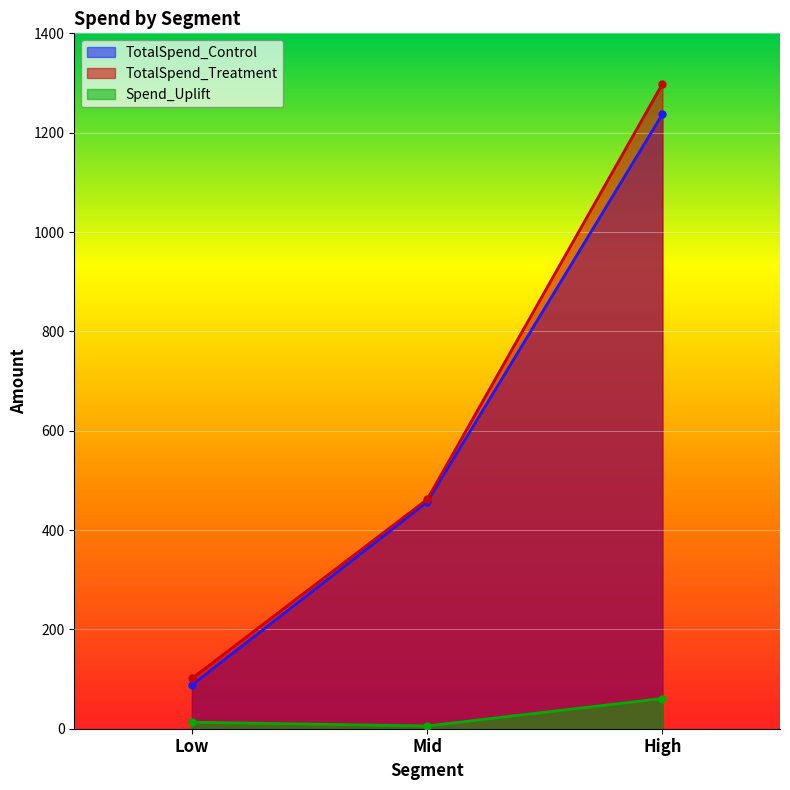

What is the lowest value of the TotalSpend_Control series?

88.1